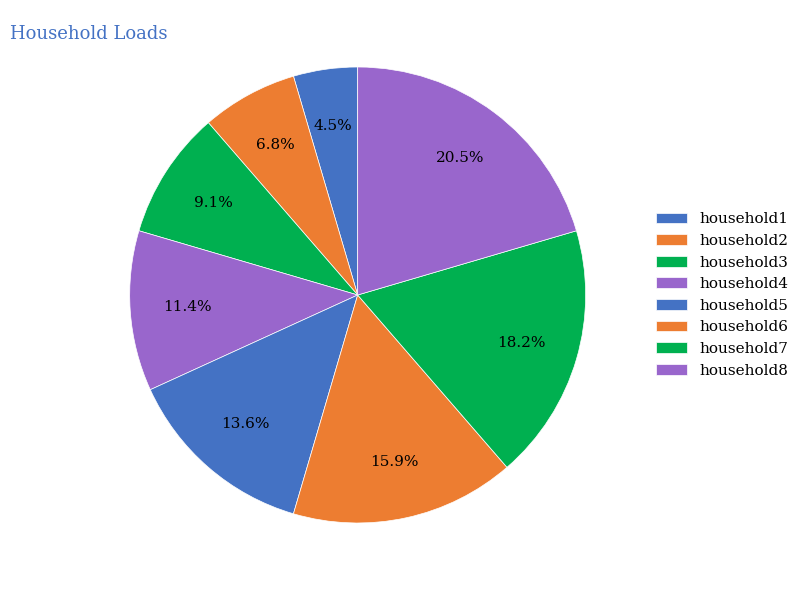

Combined, what portion of the pie is household4 and household3?

20.5%